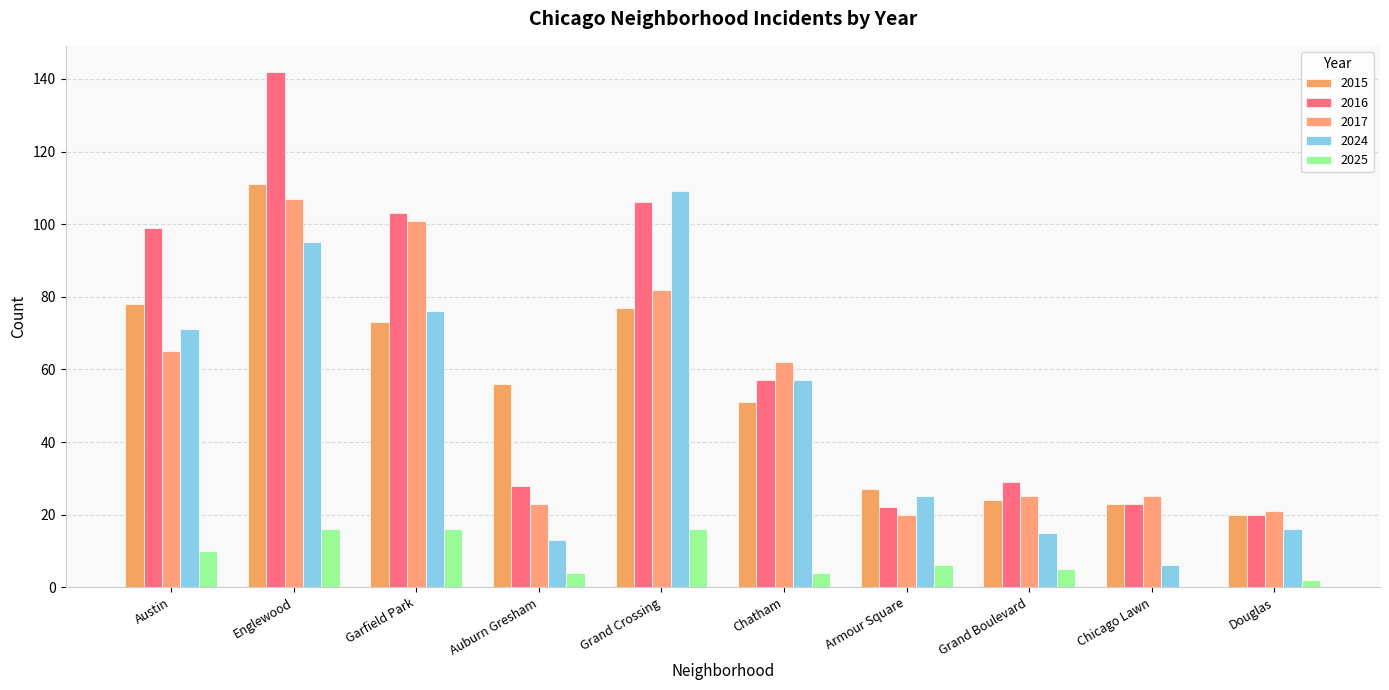

Rank the series by their maximum value, from highest to lowest.

2016, 2015, 2024, 2017, 2025